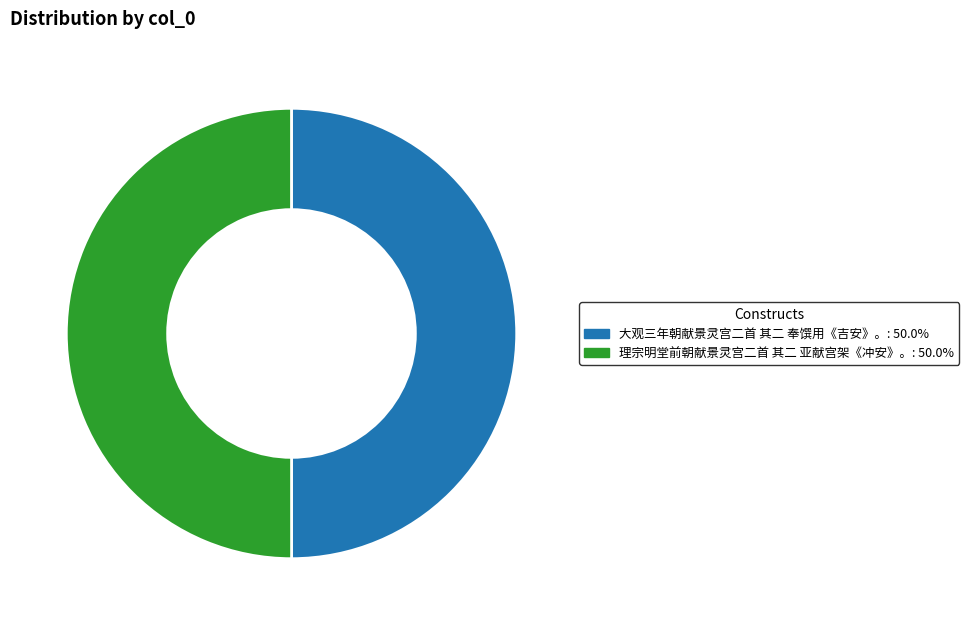

What is the ratio of the value at 理宗明堂前朝献景灵宫二首 其二 亚献宫架《冲安》。 to the value at 大观三年朝献景灵宫二首 其二 奉馔用《吉安》。?

1.0